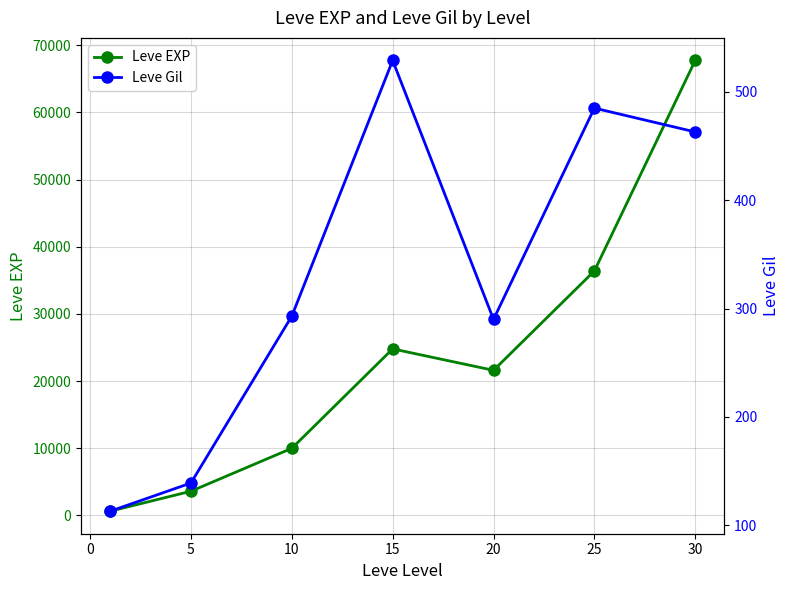

Where is Leve EXP nearest to the value 34180?

25